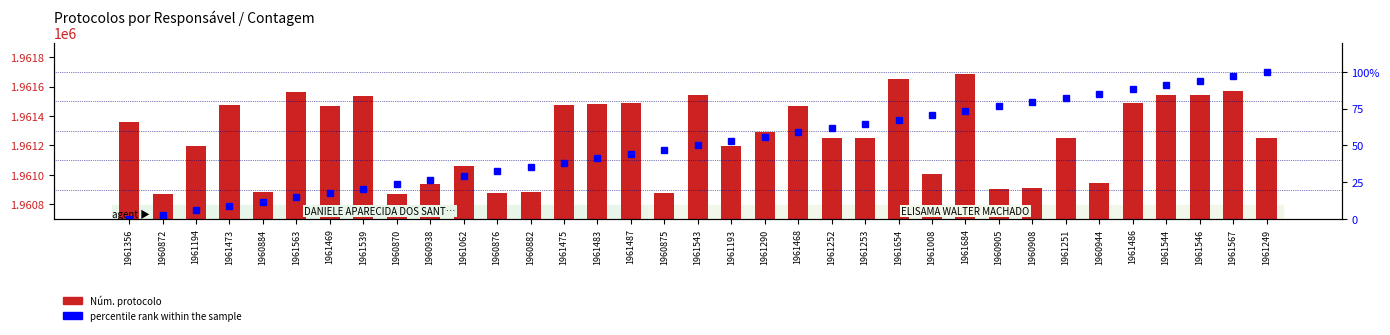

What is the difference between the maximum and minimum values in the percentile rank within the sample series?

100.0